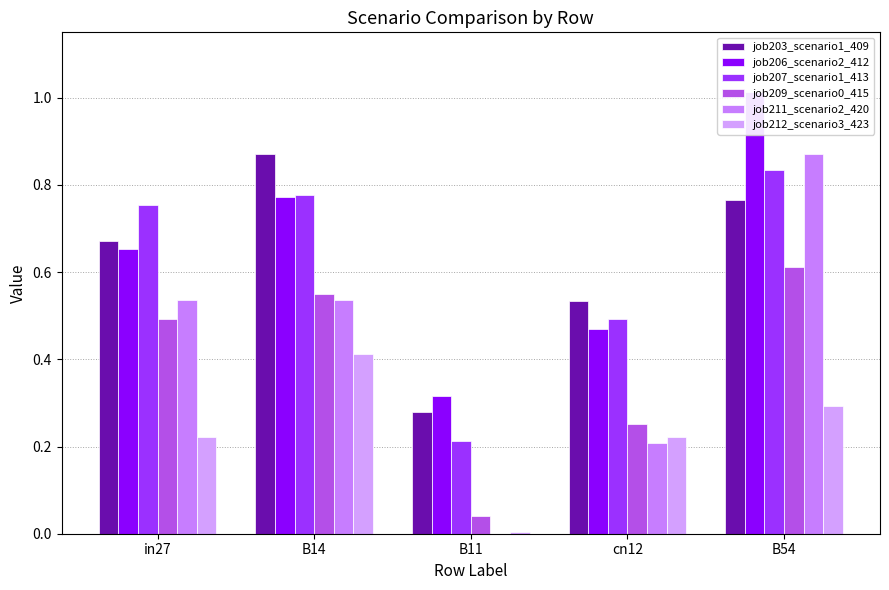

Reading left to right, list all the values displayed in this chart.

job203_scenario1_409: 0.7	0.9	0.3	0.5	0.8
job206_scenario2_412: 0.7	0.8	0.3	0.5	1.0
job207_scenario1_413: 0.8	0.8	0.2	0.5	0.8
job209_scenario0_415: 0.5	0.5	0.0	0.3	0.6
job211_scenario2_420: 0.5	0.5	0.0	0.2	0.9
job212_scenario3_423: 0.2	0.4	0.0	0.2	0.3